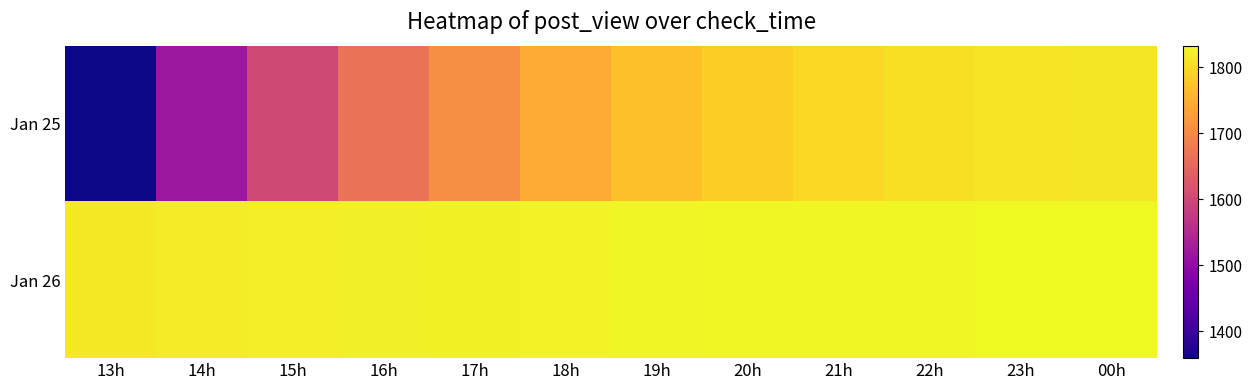

Rank the series by their maximum value, from lowest to highest.

Jan 25, Jan 26